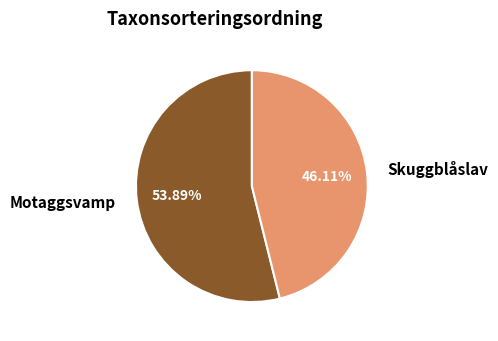

To the nearest percent, what is the average slice percentage?

50%